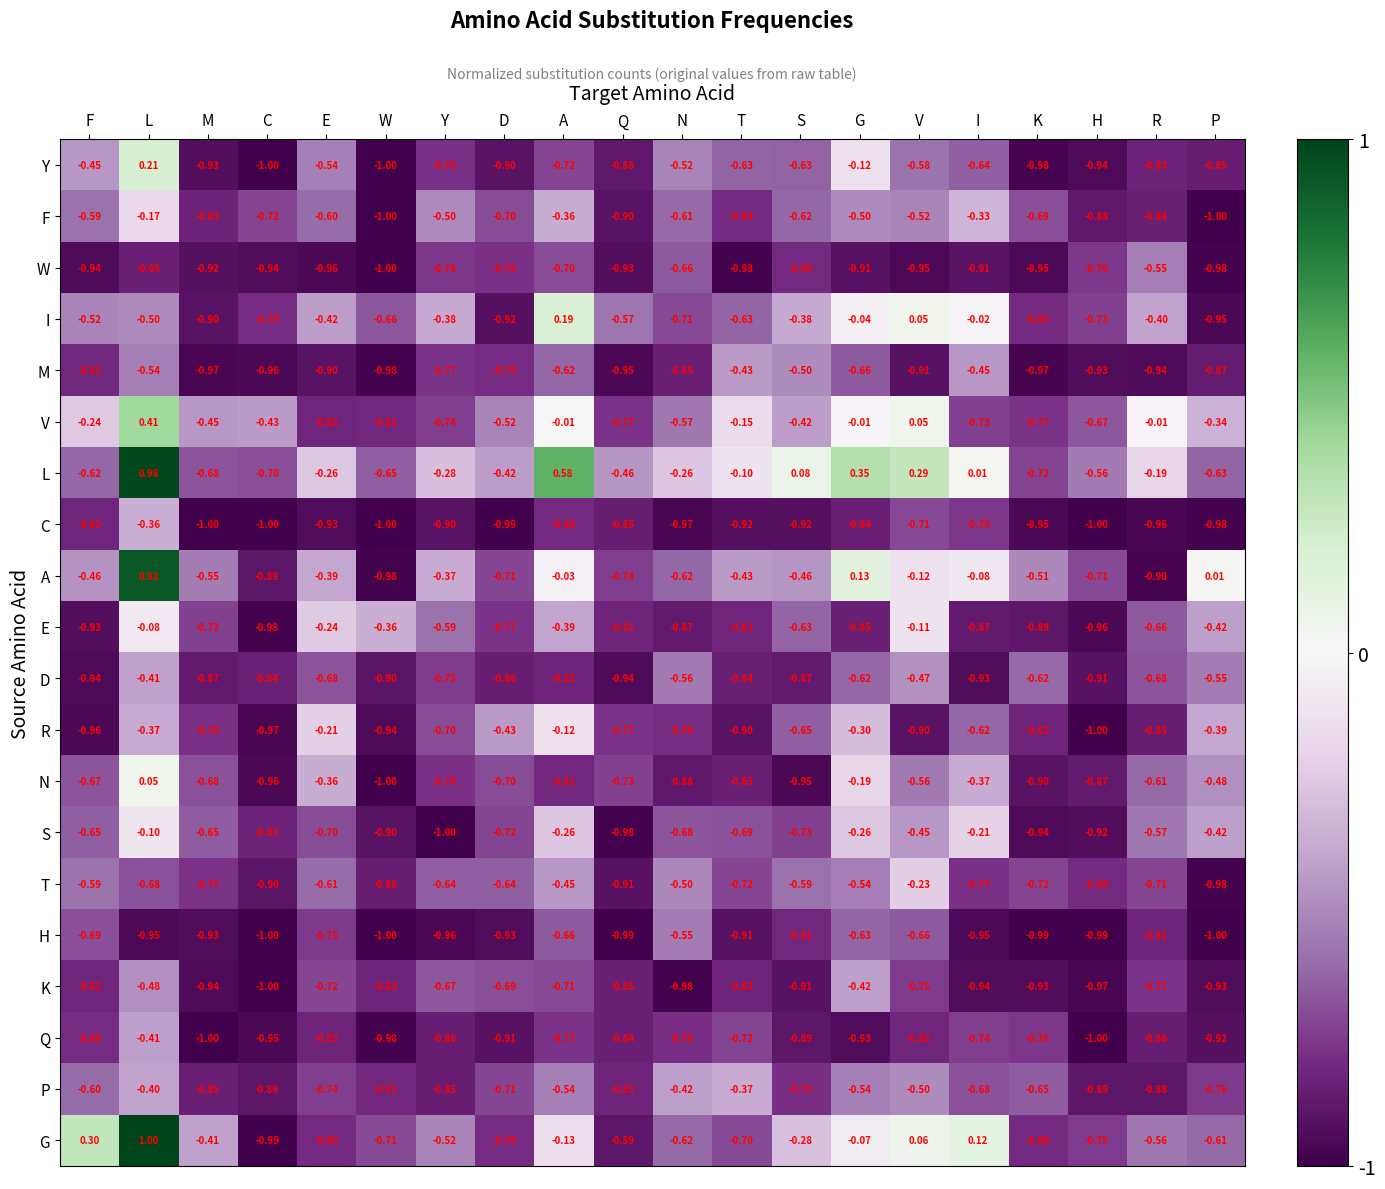

At which label is C closest to 0?

L